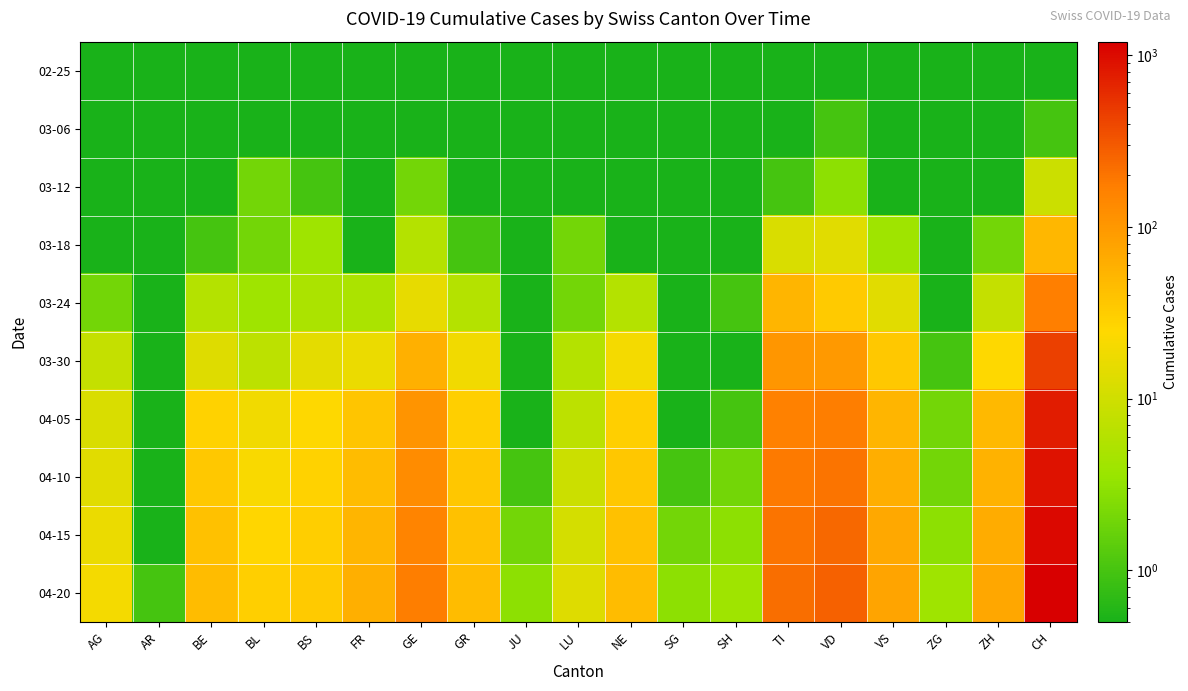

How many distinct data groups are displayed?

10